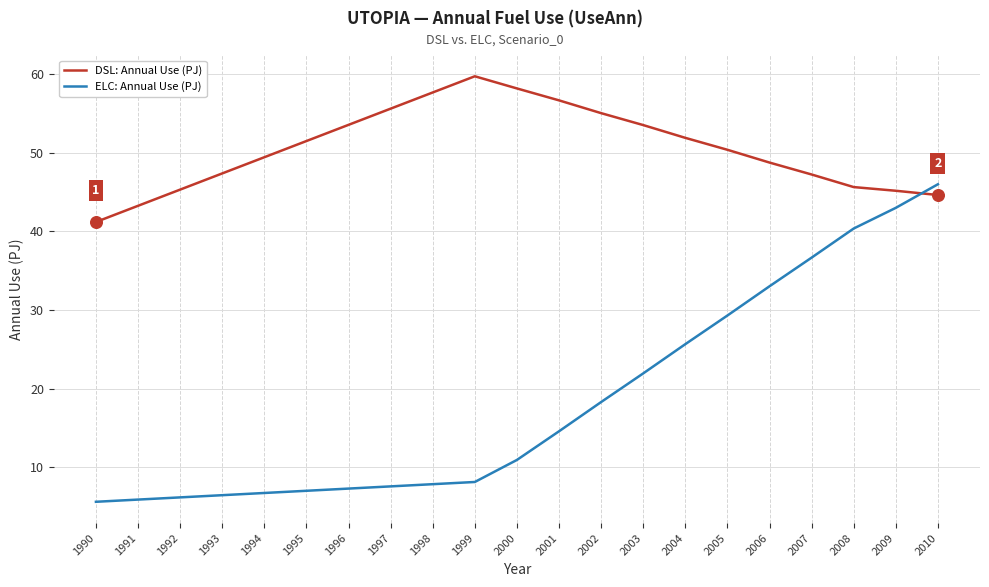

At which category is the sum across all series the highest?

2010